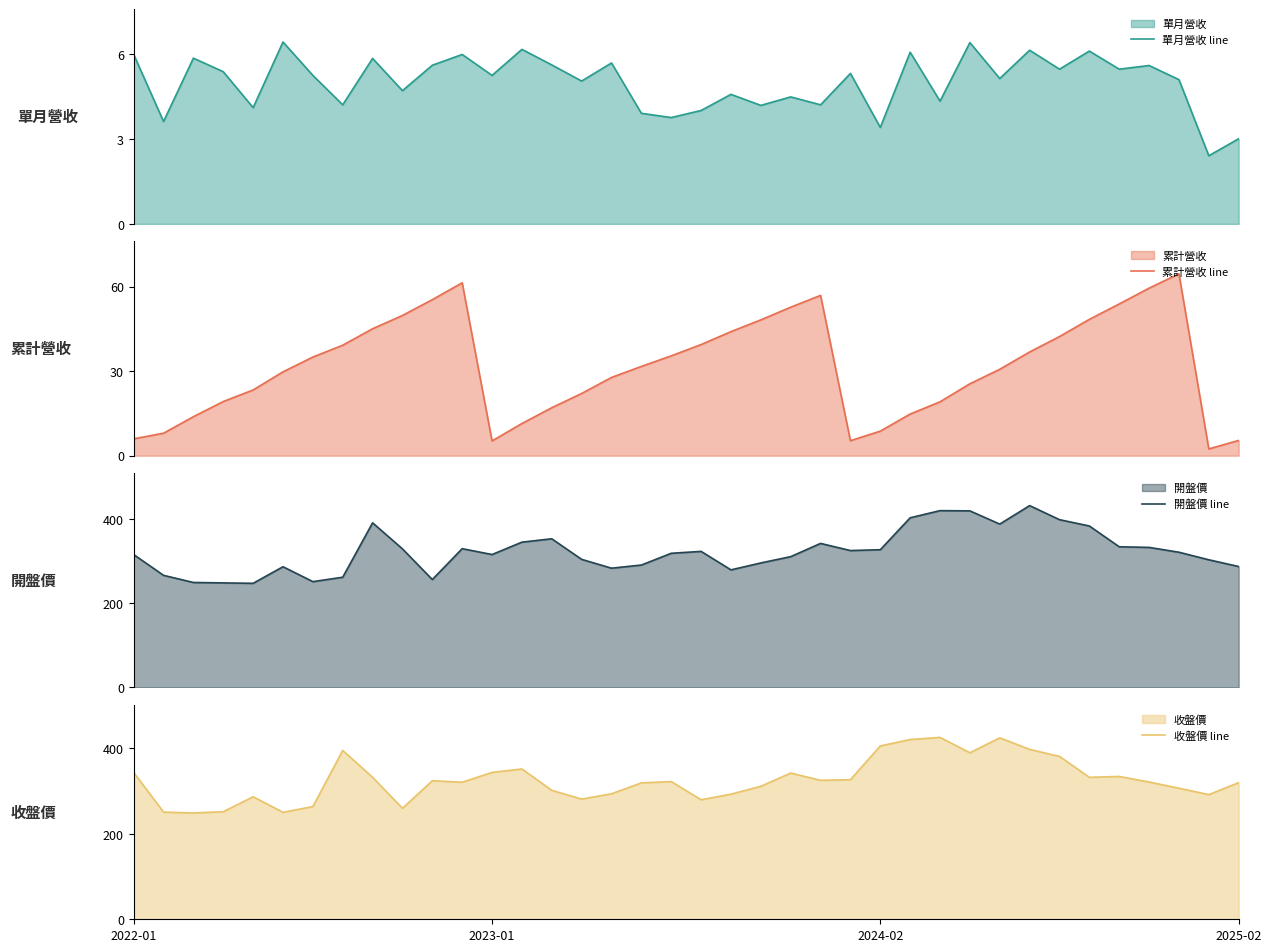

What is the minimum value for 單月營收 line?

2.4